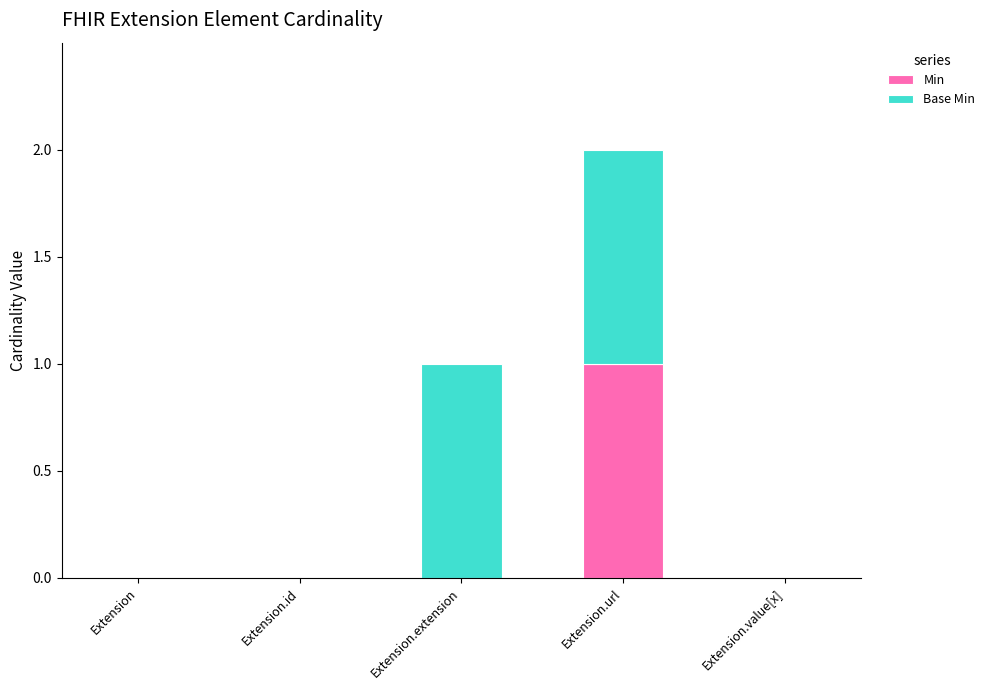

At which label does Min reach its peak?

Extension.url